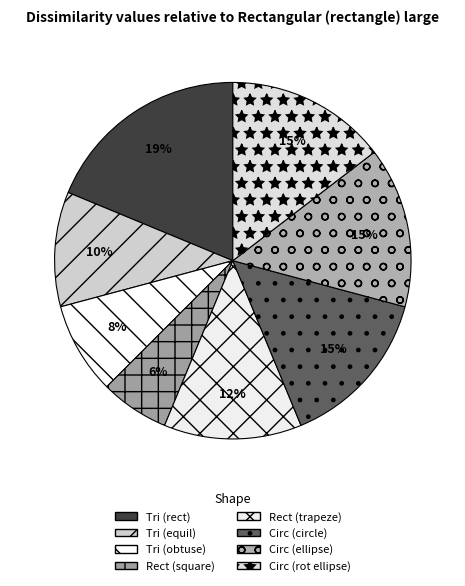

How many slices are in this pie chart?

8